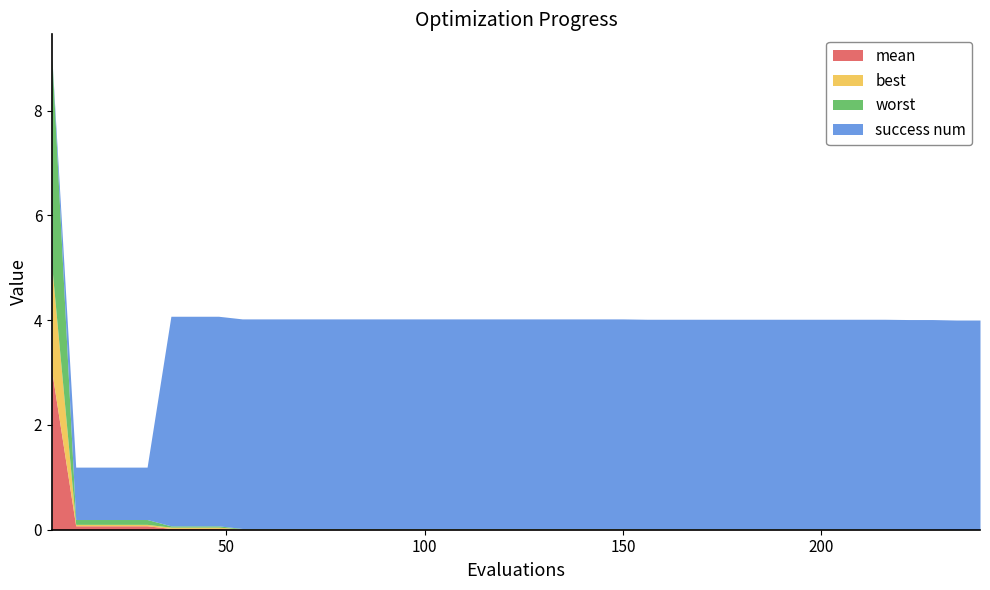

Rank the series by their maximum value, from lowest to highest.

best, mean, worst, success num